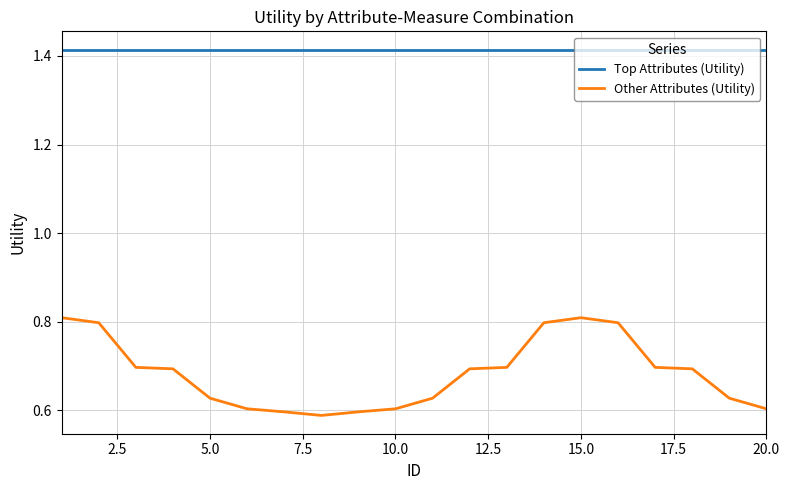

True or false: Top Attributes (Utility) and Other Attributes (Utility) intersect in this chart.

False